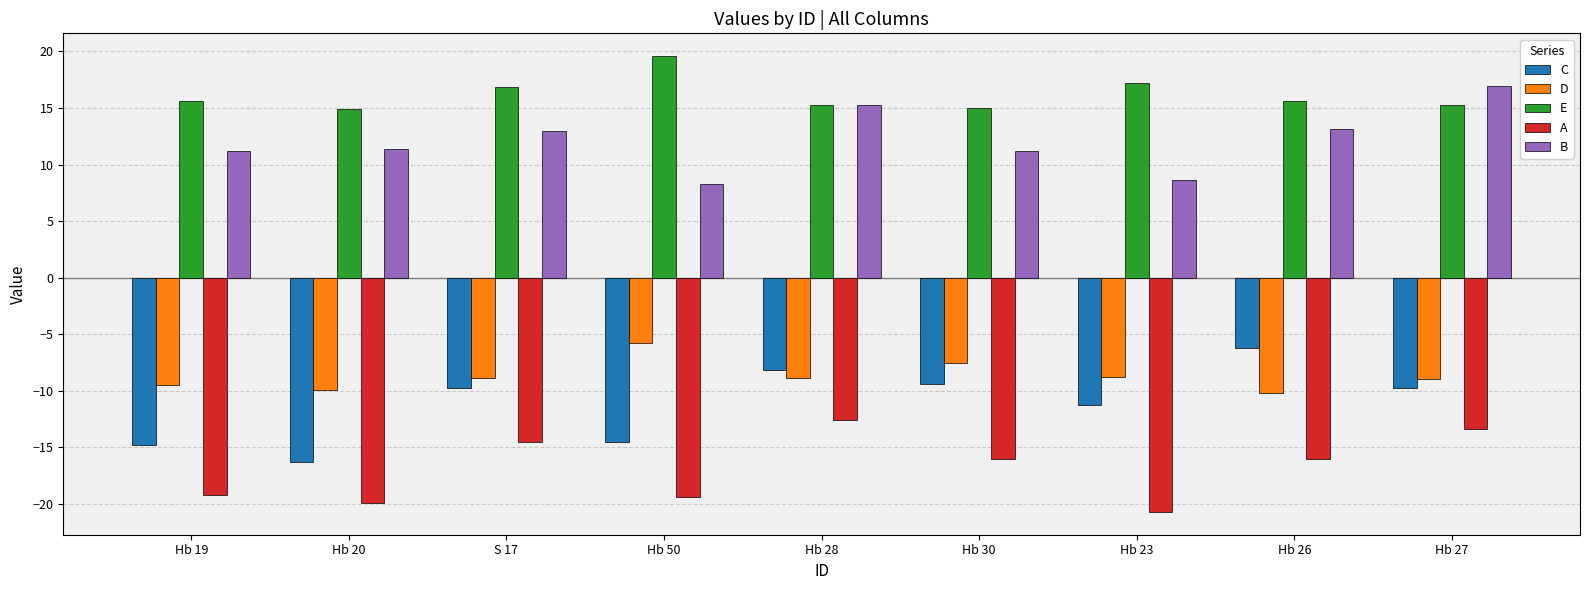

Does the chart contain stacked bars?

No